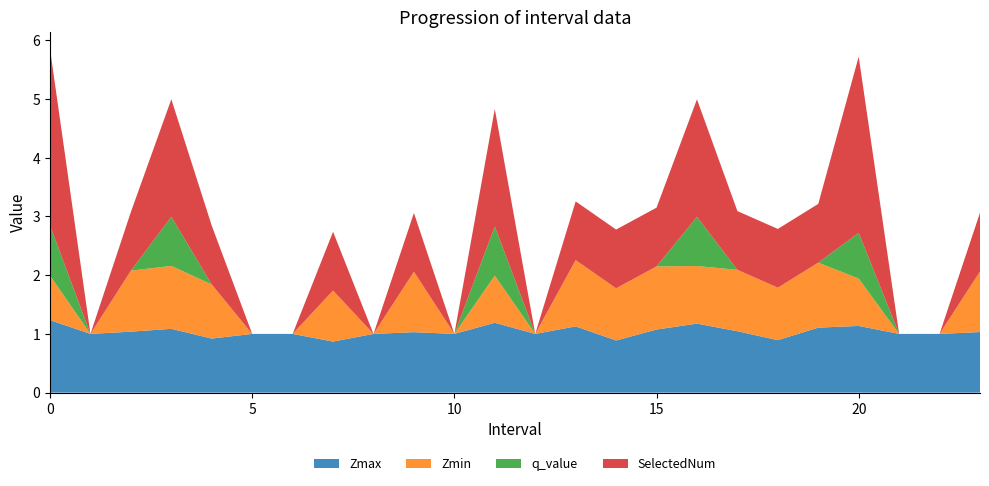

Reading right to left, extract all data points from this chart.

Zmax: 23=1.0	22=1.0	21=1.0	20=1.1	19=1.1	18=0.9	17=1.0	16=1.2	15=1.1	14=0.9	13=1.1	12=1.0	11=1.2	10=1.0	9=1.0	8=1.0	7=0.9	6=1.0	5=1.0	4=0.9	3=1.1	2=1.0	1=1.0	0=1.2
Zmin: 23=1.0	22=0.0	21=0.0	20=0.8	19=1.1	18=0.9	17=1.0	16=1.0	15=1.1	14=0.9	13=1.1	12=0.0	11=0.8	10=0.0	9=1.0	8=0.0	7=0.9	6=0.0	5=0.0	4=0.9	3=1.1	2=1.0	1=0.0	0=0.8
q_value: 23=0.0	22=0.0	21=0.0	20=0.8	19=0.0	18=0.0	17=0.0	16=0.8	15=0.0	14=0.0	13=0.0	12=0.0	11=0.8	10=0.0	9=0.0	8=0.0	7=0.0	6=0.0	5=0.0	4=0.0	3=0.8	2=0.0	1=0.0	0=0.9
SelectedNum: 23=1.0	22=0.0	21=0.0	20=3.0	19=1.0	18=1.0	17=1.0	16=2.0	15=1.0	14=1.0	13=1.0	12=0.0	11=2.0	10=0.0	9=1.0	8=0.0	7=1.0	6=0.0	5=0.0	4=1.0	3=2.0	2=1.0	1=0.0	0=3.0